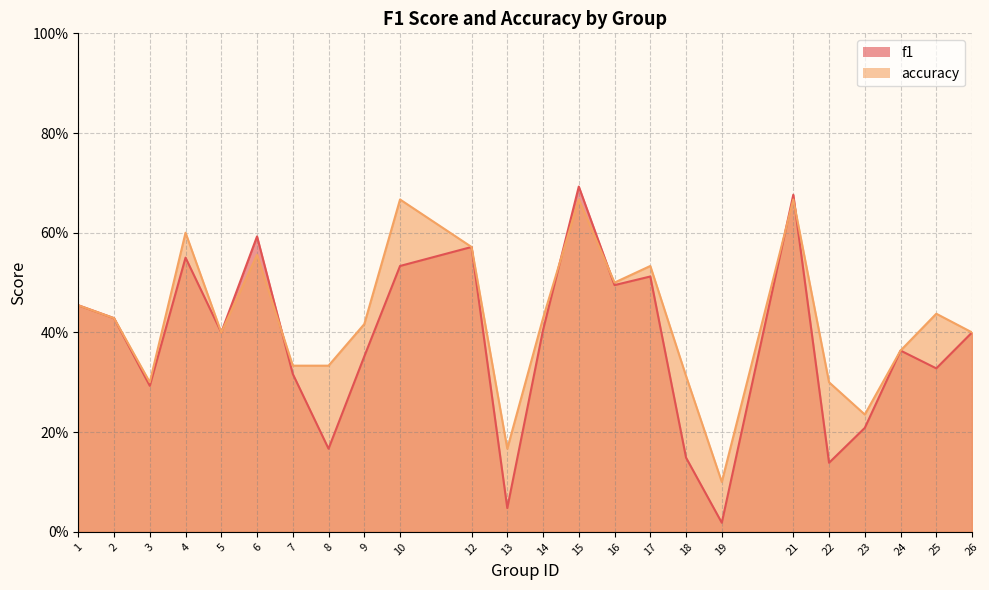

True or false: f1 has more than 0 points higher than both neighbors.

True